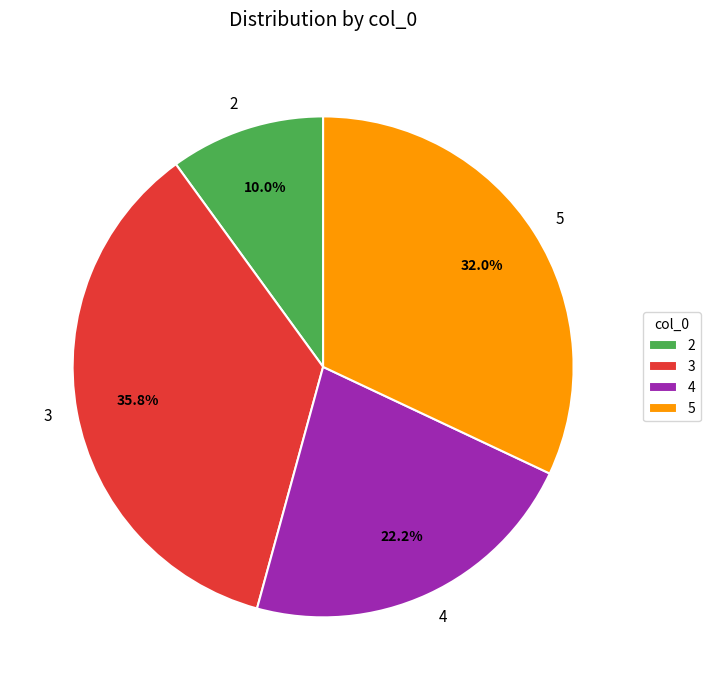

Combined, what portion of the pie is 5 and 2?

42.0%